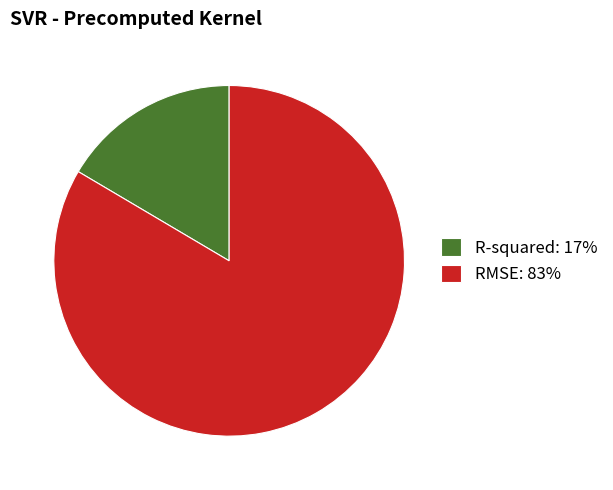

Does any single category account for the majority?

Yes